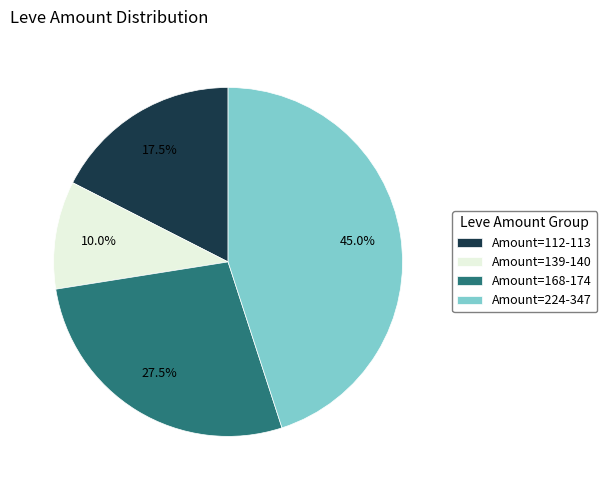

How many slices are in this pie chart?

4